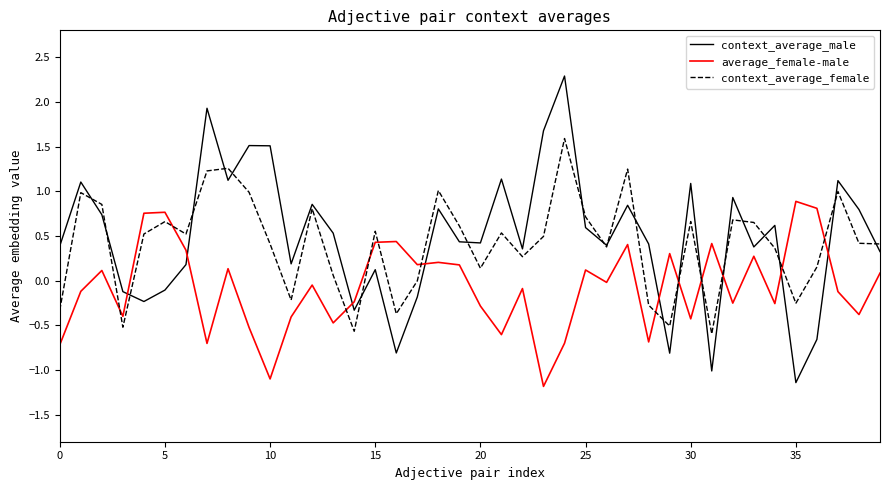

Which series has the largest range (max minus min)?

context_average_male